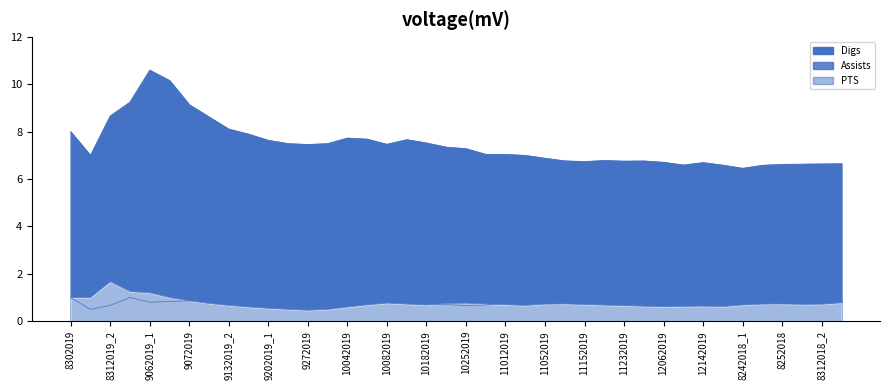

At how many categories does at least one series exceed 3?

40